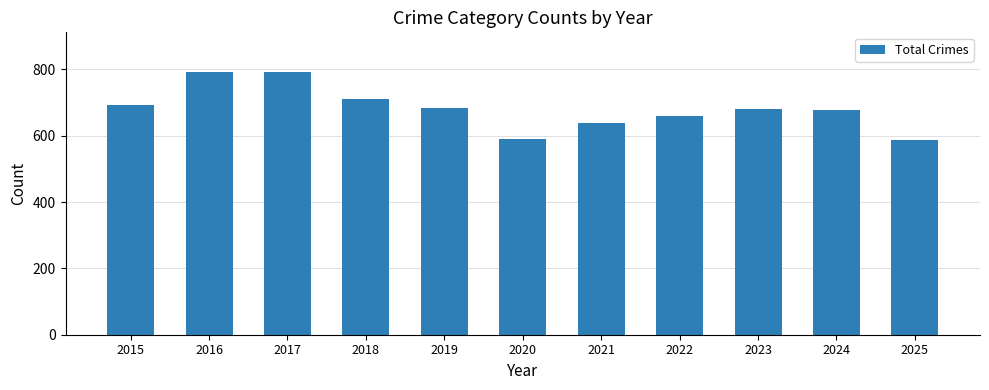

Between 2018 and 2023, which is larger?

2018